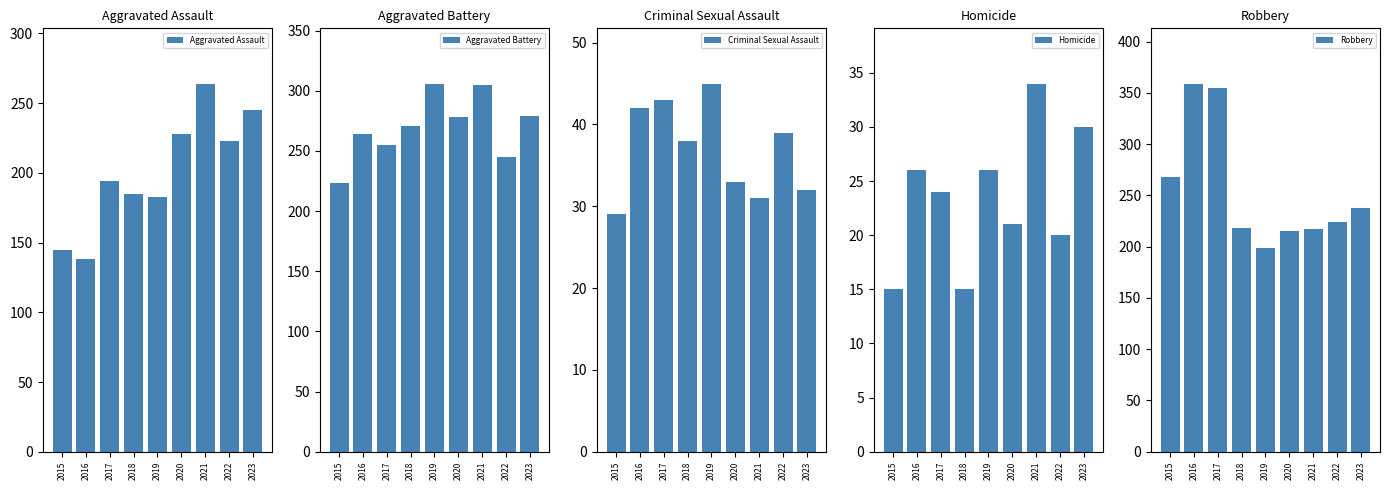

What are all the series names shown in the legend?

Aggravated Assault, Aggravated Battery, Criminal Sexual Assault, Homicide, Robbery